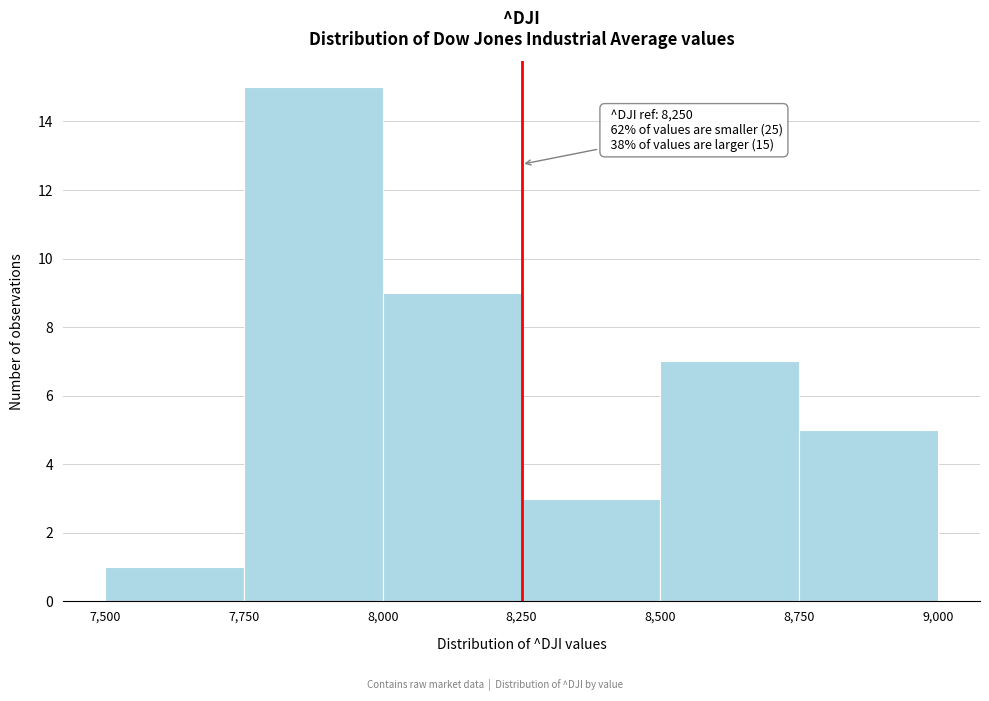

Which range on the x-axis has the tallest bar?

7,750 to 8,000